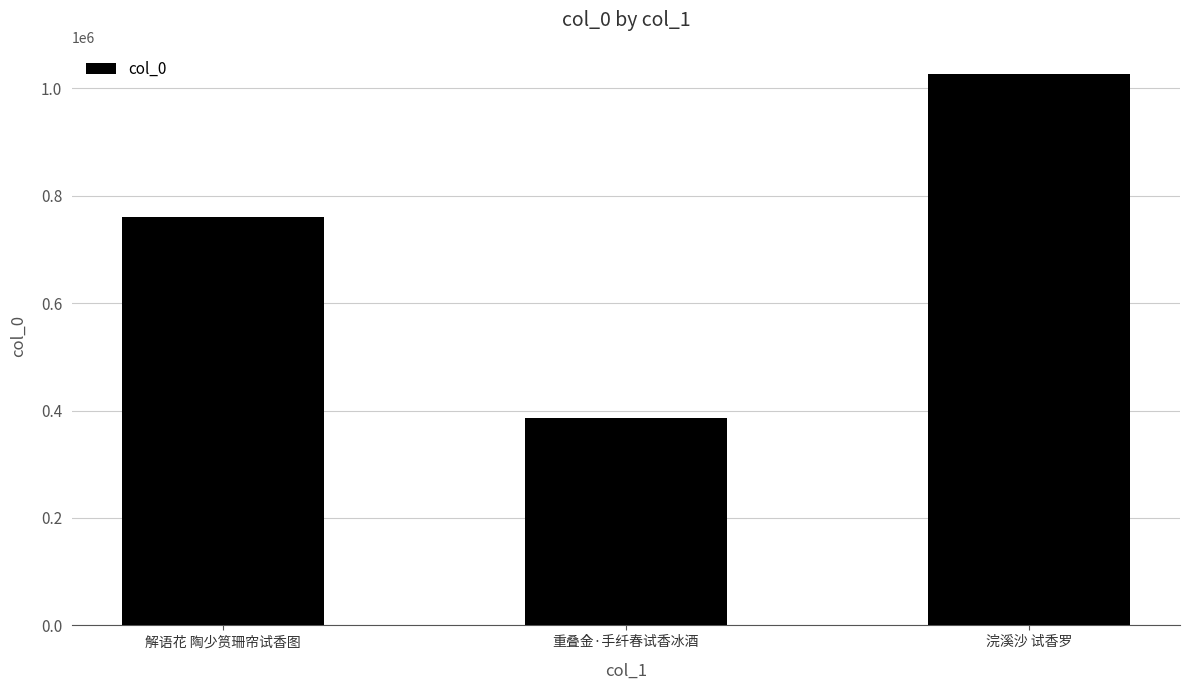

What is the change in value from 重叠金·手纤春试香冰酒 to 浣溪沙 试香罗?

+639233